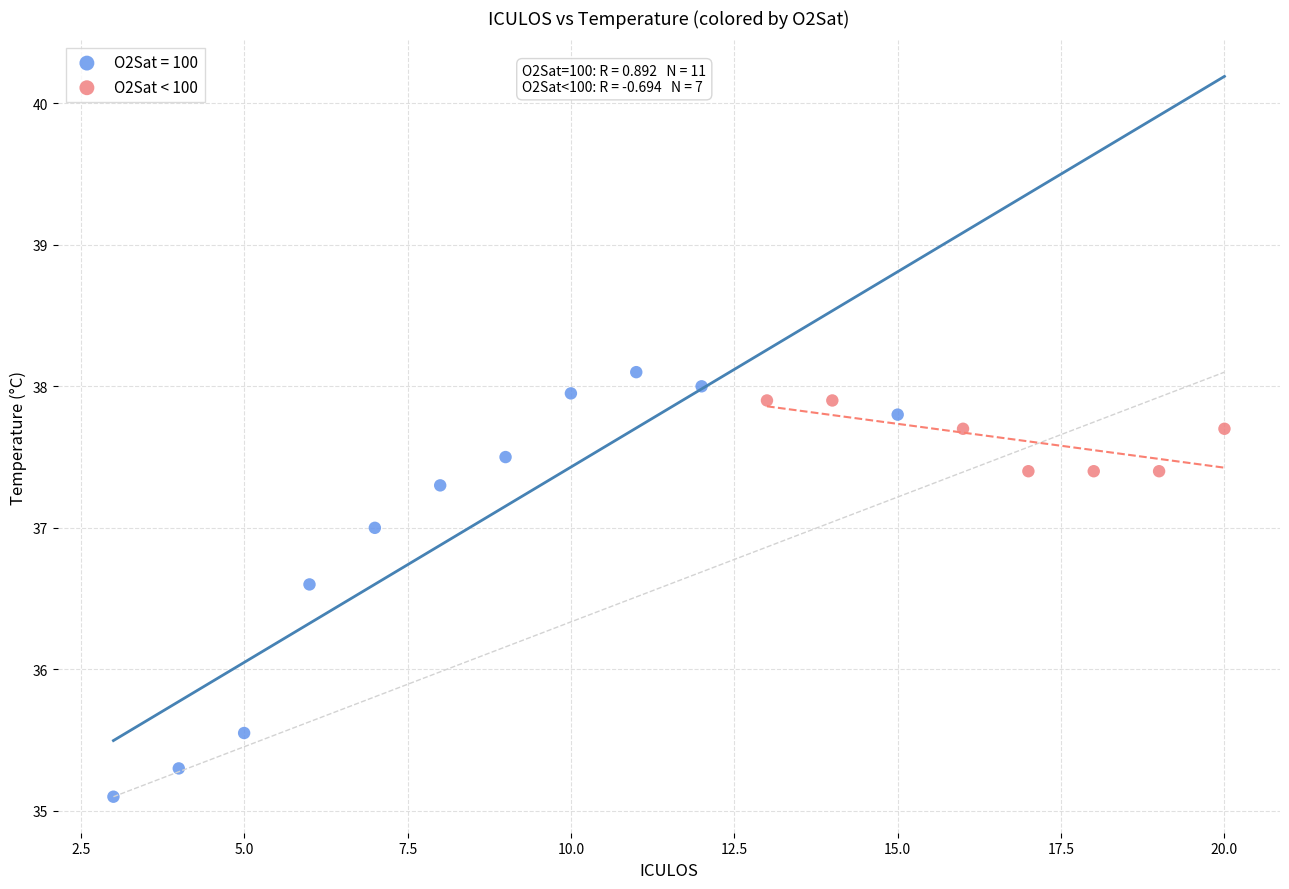

Which series has the largest Y range (max minus min)?

O2Sat = 100